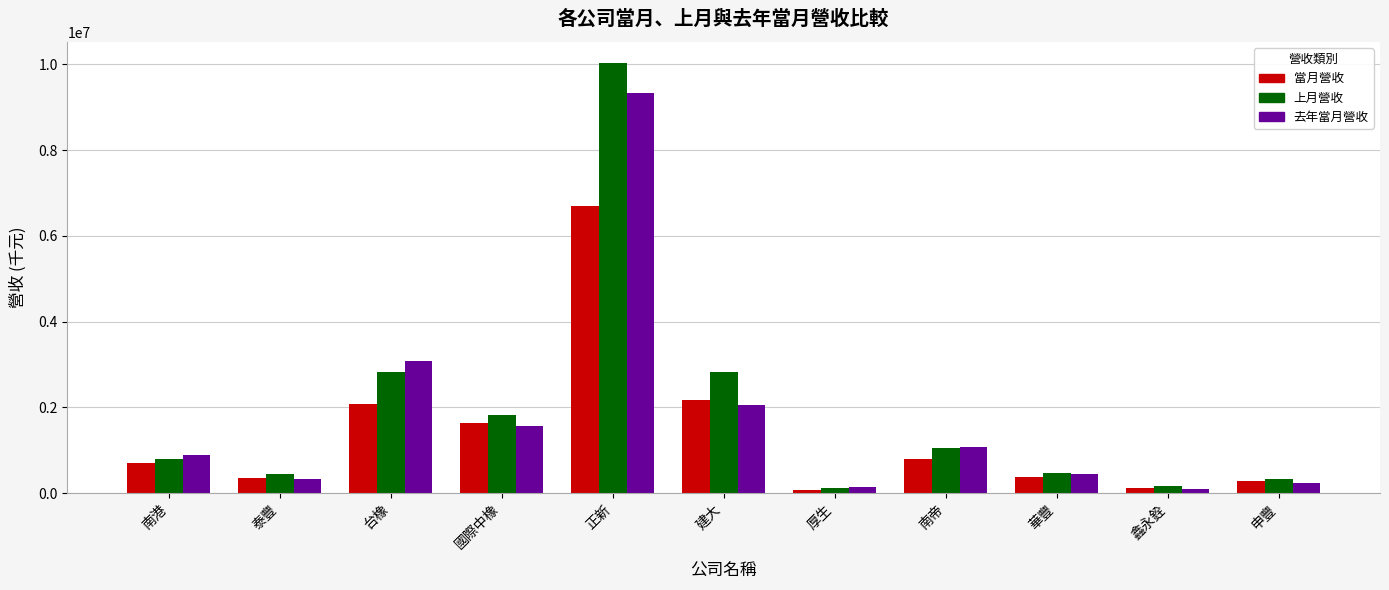

The 上月營收 series shows 455218 at 泰豐. True or false?

True